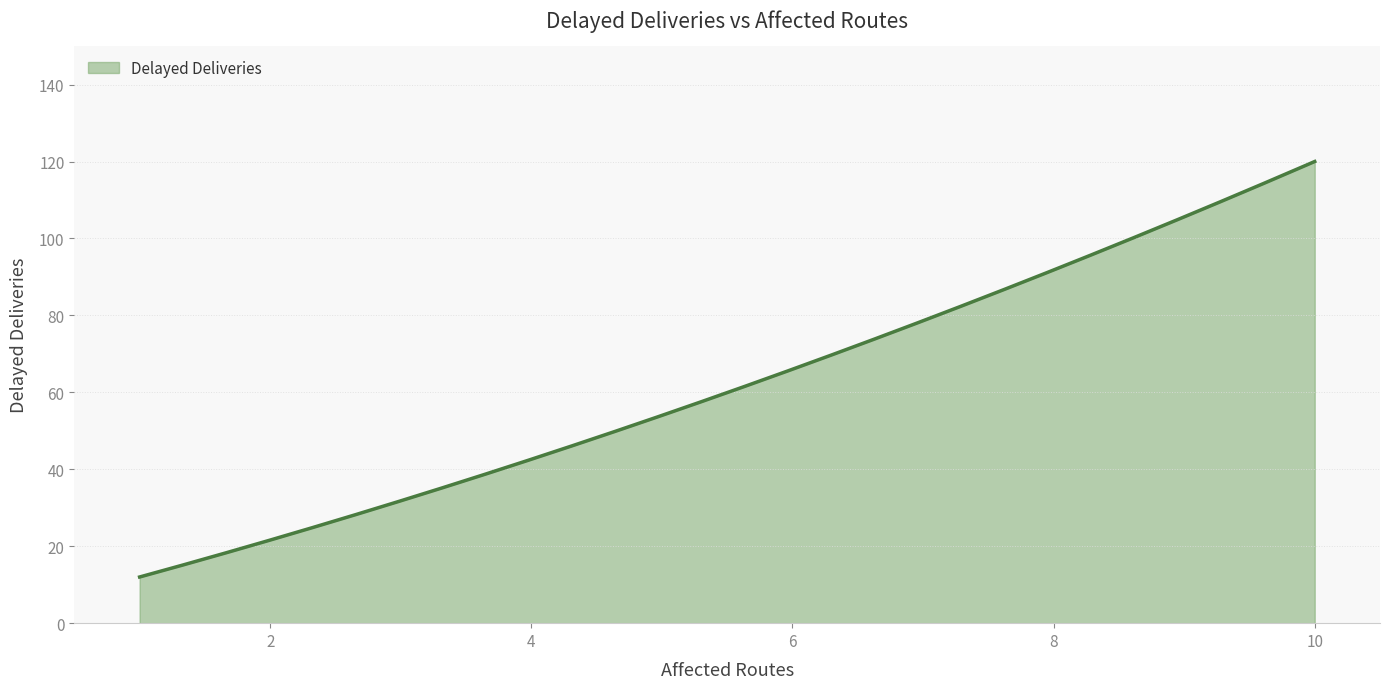

What is the difference between the maximum and minimum values?

108.0